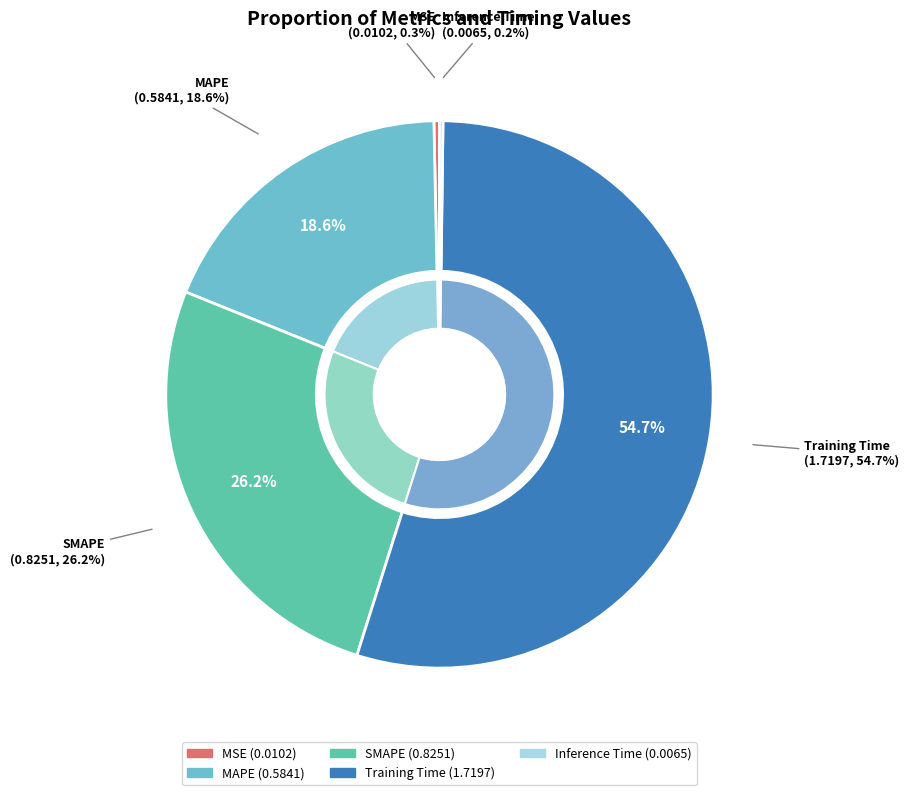

True or false: MAPE accounts for 9% of the total.

False